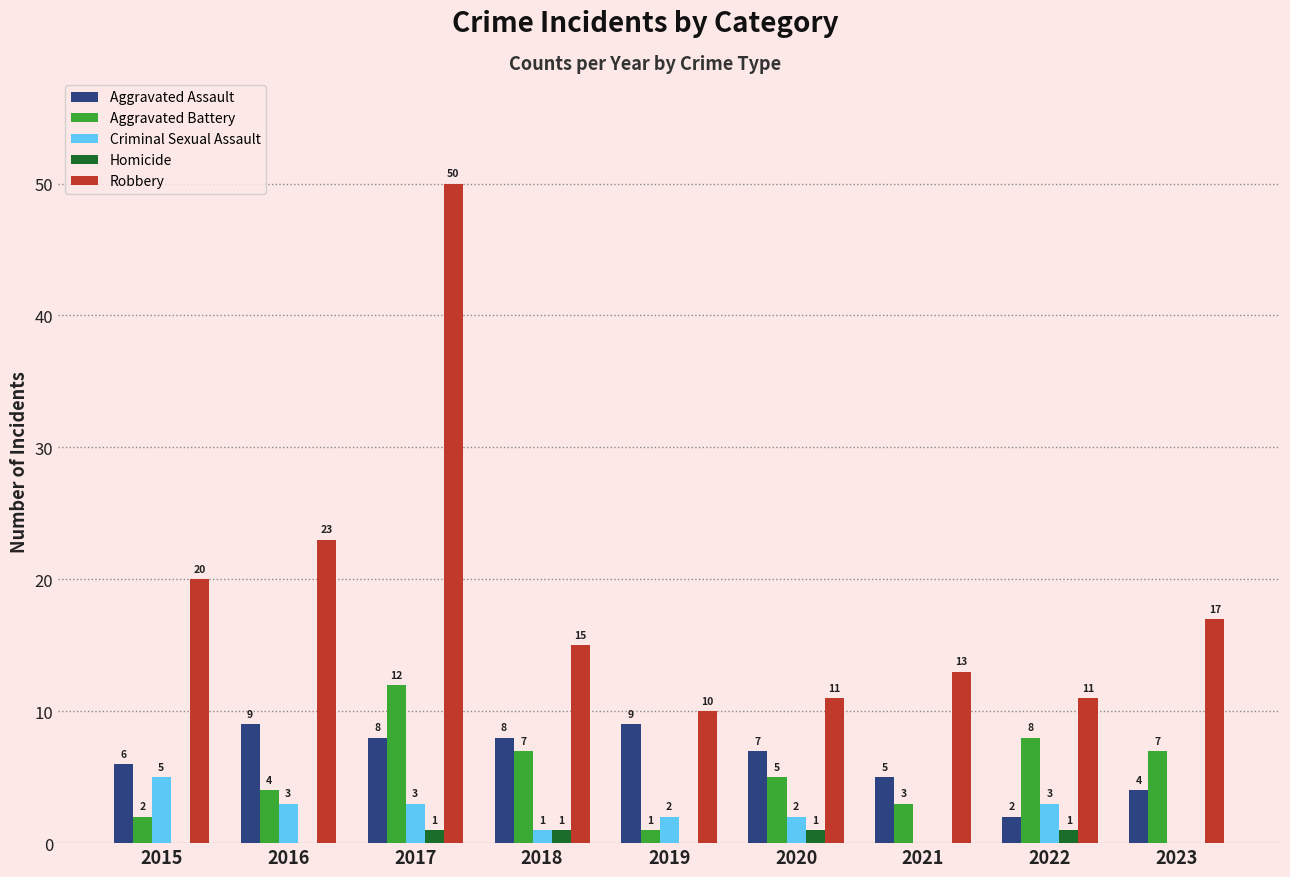

Which series changed the most between 2016 and 2021?

Robbery